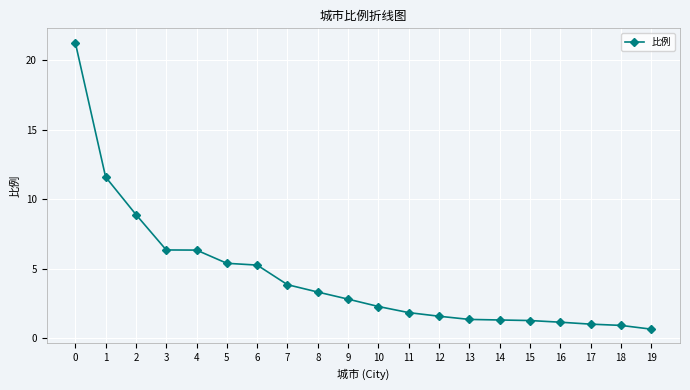

What is the smallest value displayed?

0.7